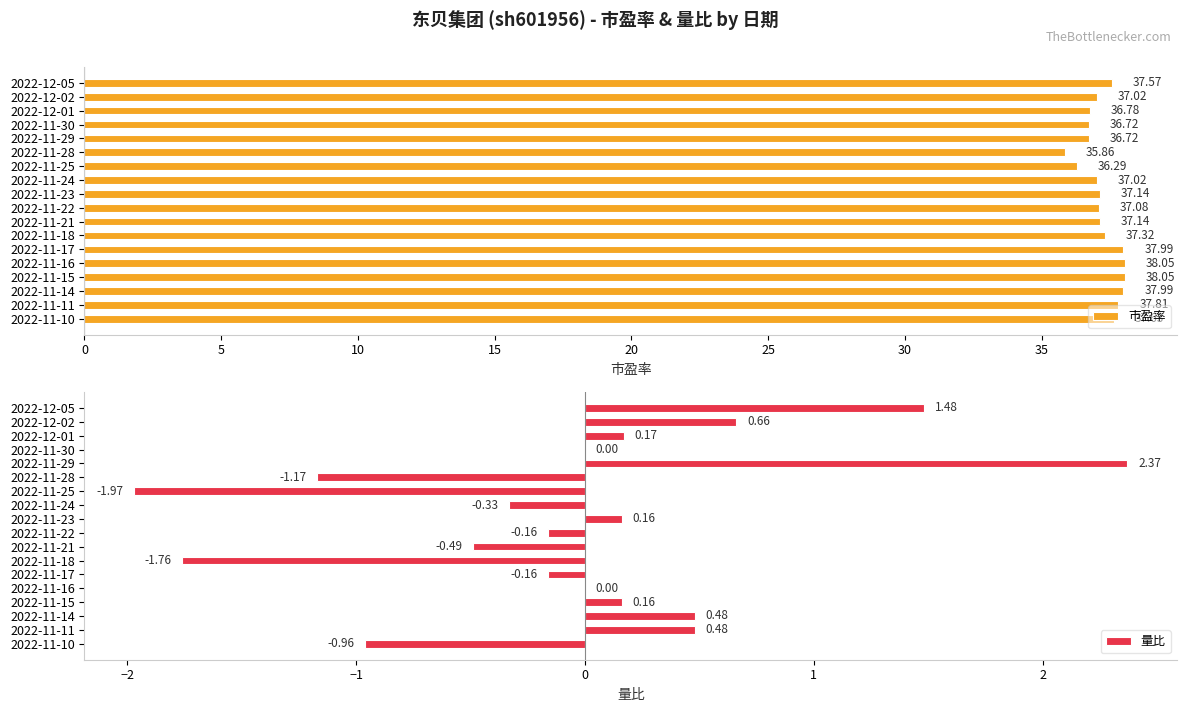

Does the chart contain stacked bars?

No